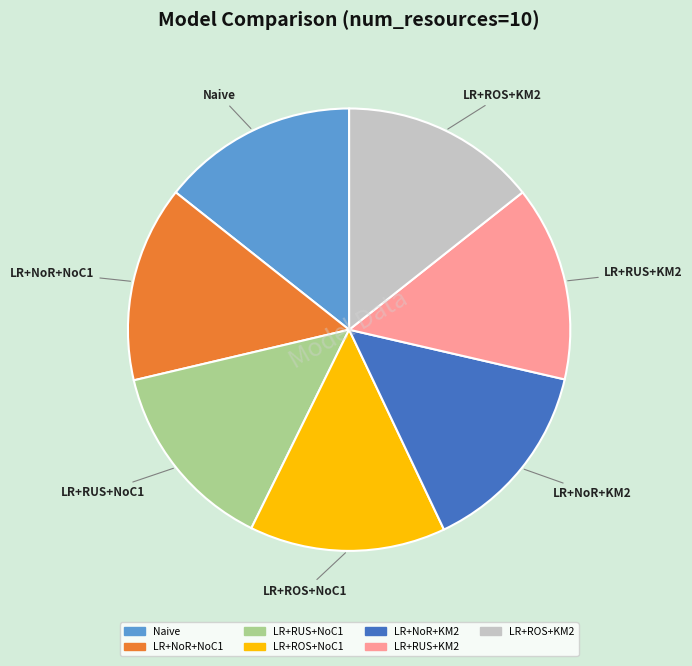

Is the sum of Naive and LR+NoR+KM2 greater than half?

No